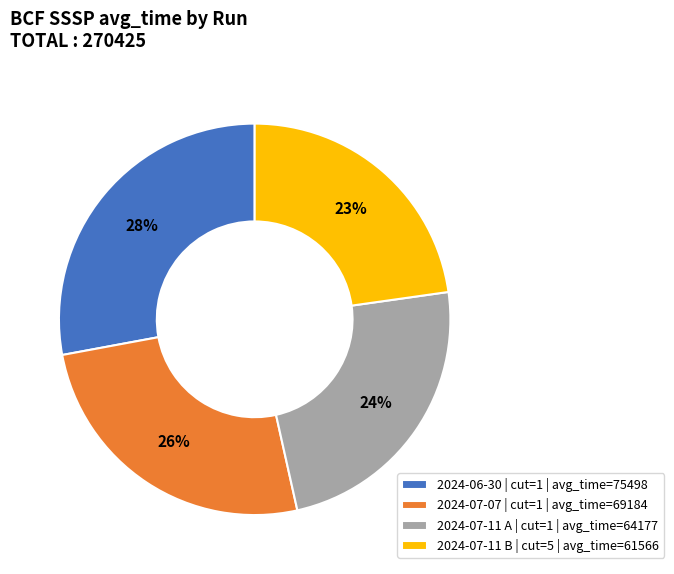

To the nearest percent, what is the difference between the largest and smallest slice percentages?

5%